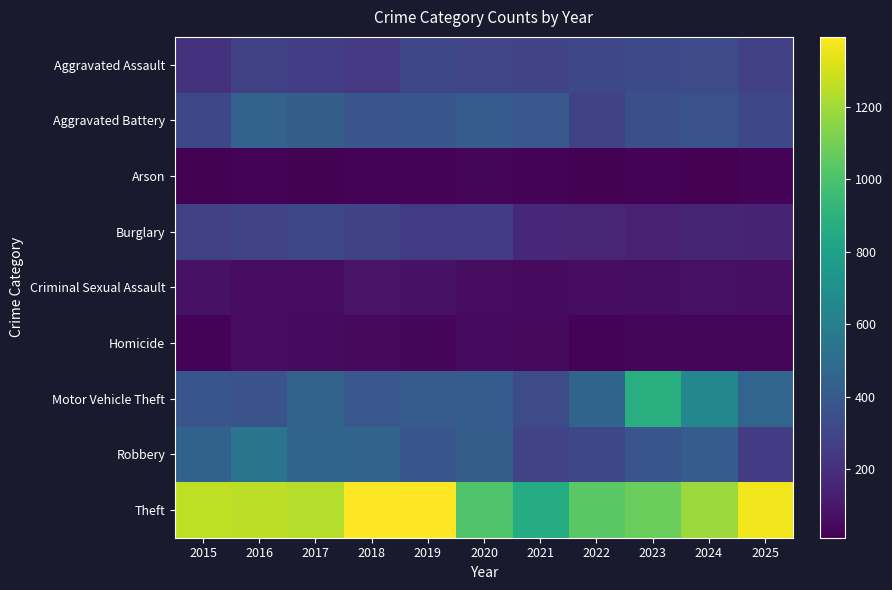

What is the total value across all series at 2015?

3001